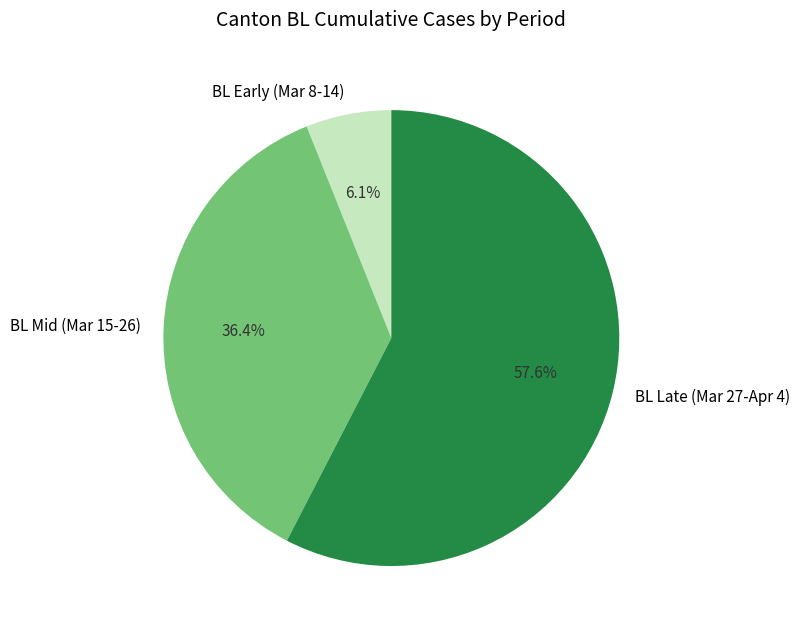

Does any single category account for the majority?

Yes